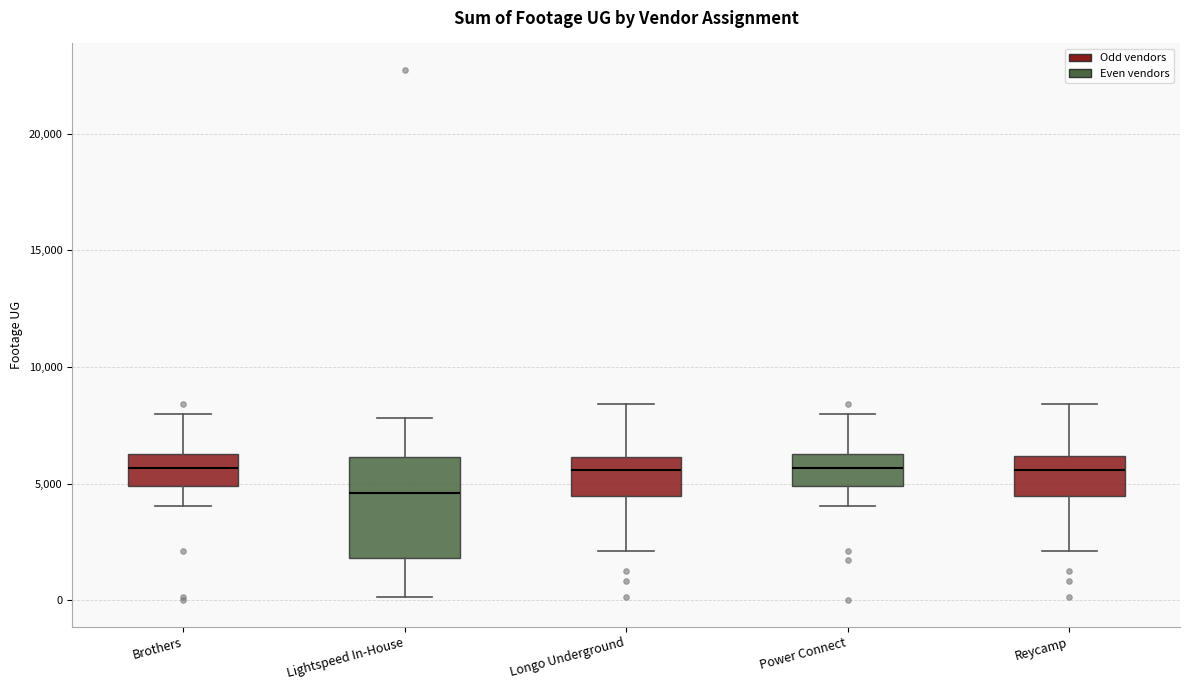

Where is the lower edge of the box for Brothers on the y-axis? The values are not printed on the chart, so give them approximately, as read against the axis.

5000